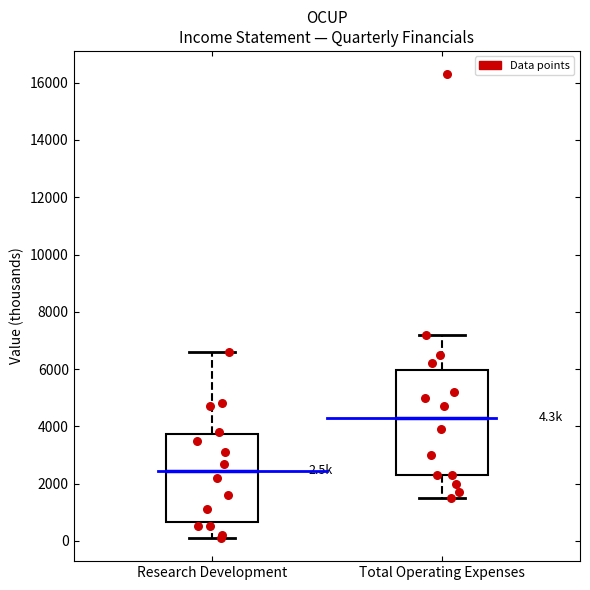

Comparing the boxes themselves (not the whiskers), which one is the tallest?

Total Operating Expenses